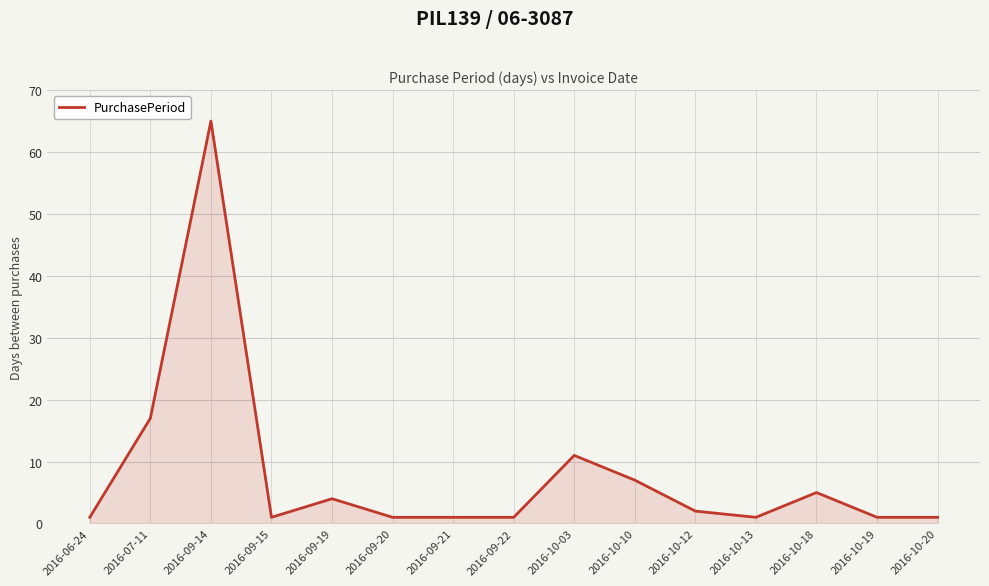

What is the difference between the values at 2016-09-19 and 2016-10-20?

3